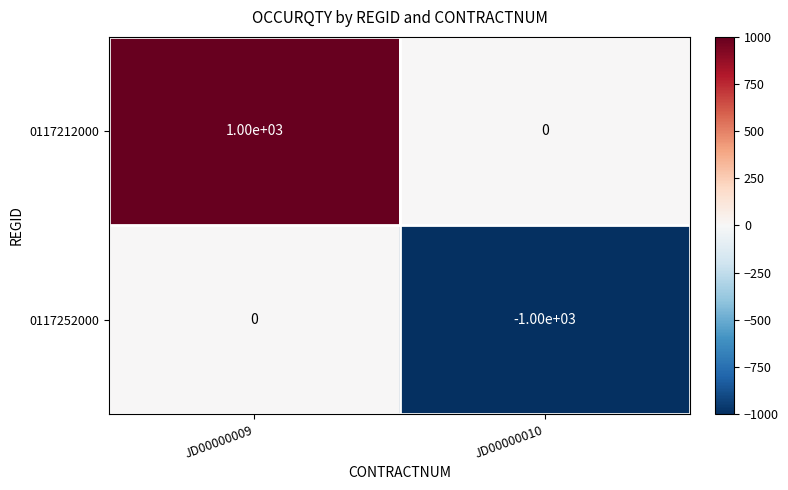

The value of 0117252000 at JD00000010 is -1000. True or false?

True